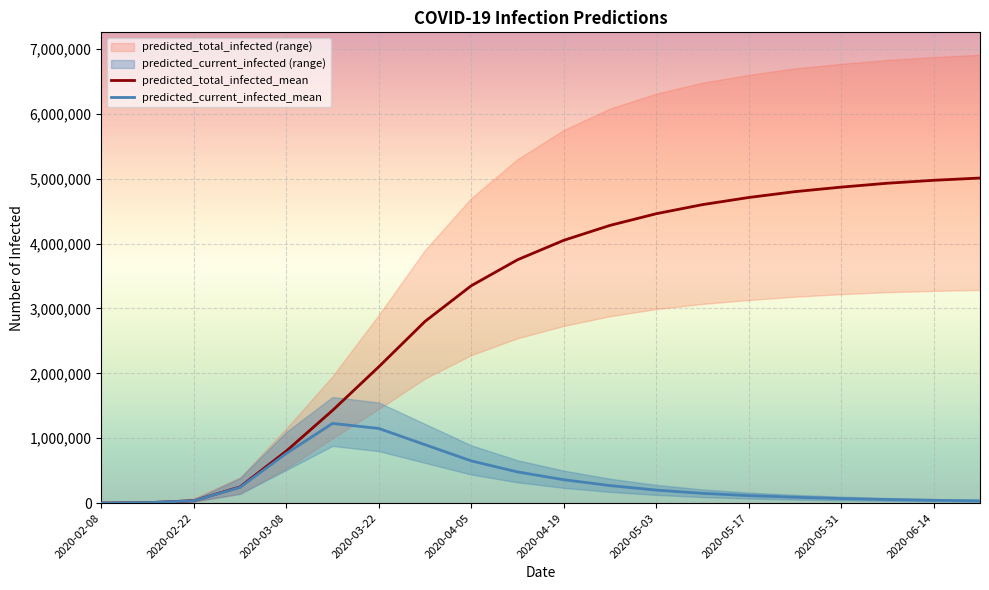

At which category does the chart reach its peak across all series?

2020-06-21